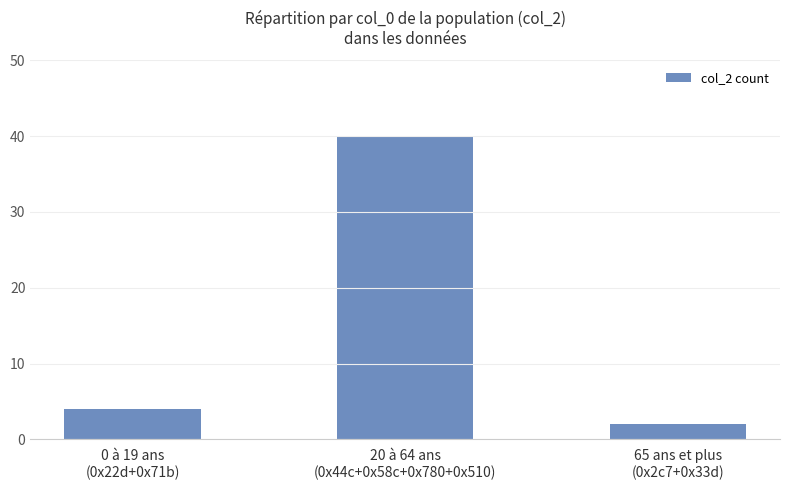

Reading left to right, what are all the values shown in this chart?

4	40	2